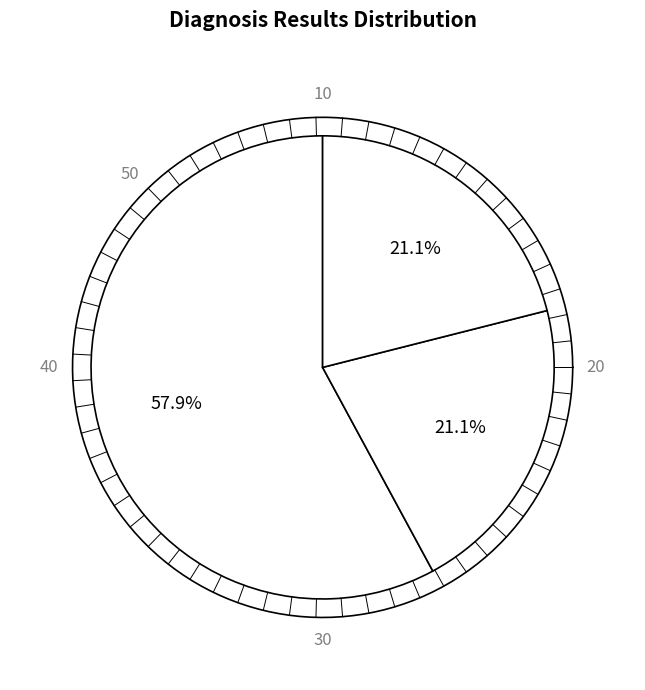

How many segments does this pie chart have?

3